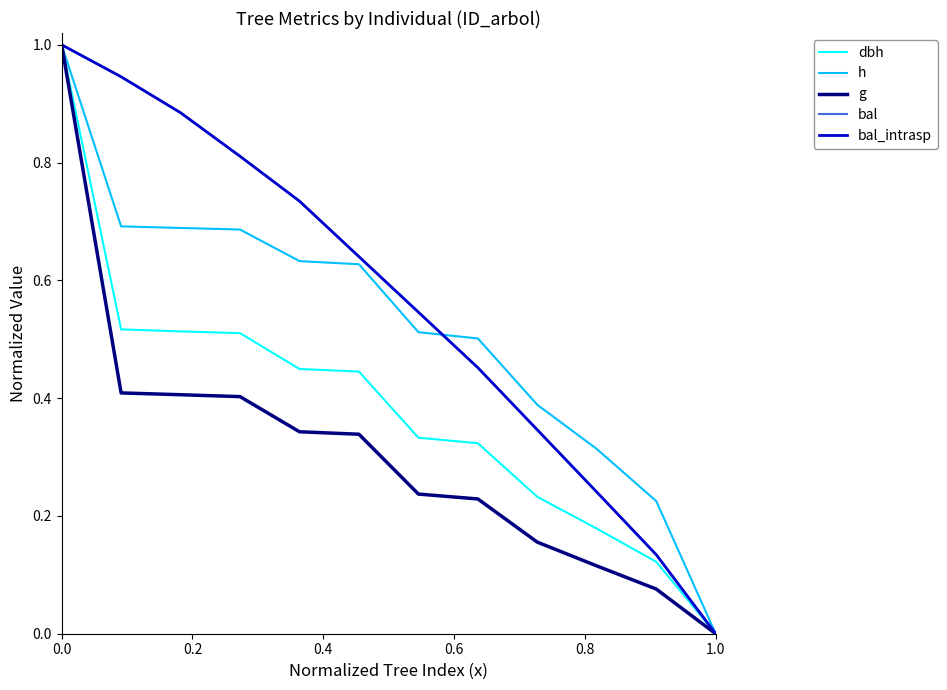

Does the chart have visible grid lines?

No